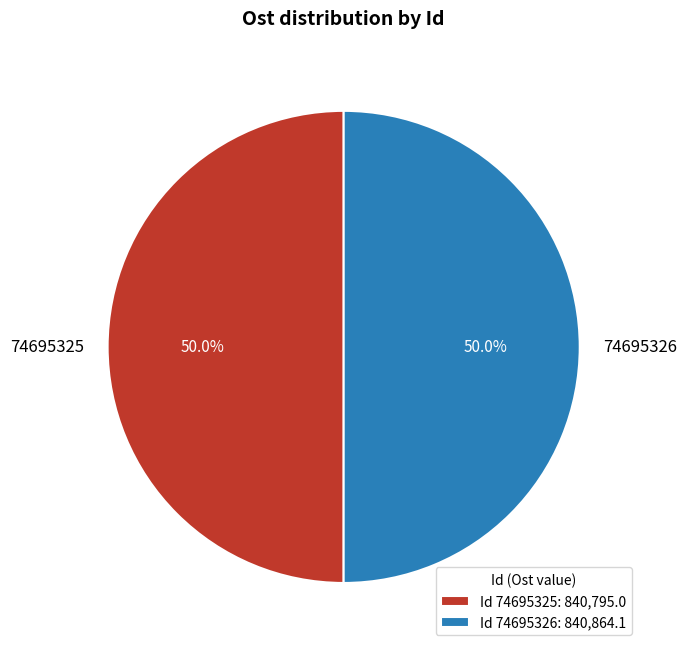

What is the ratio of the value at 74695326 to the value at 74695325?

1.0